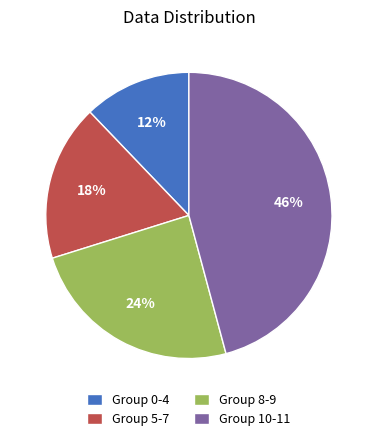

How many slices are in this pie chart?

4